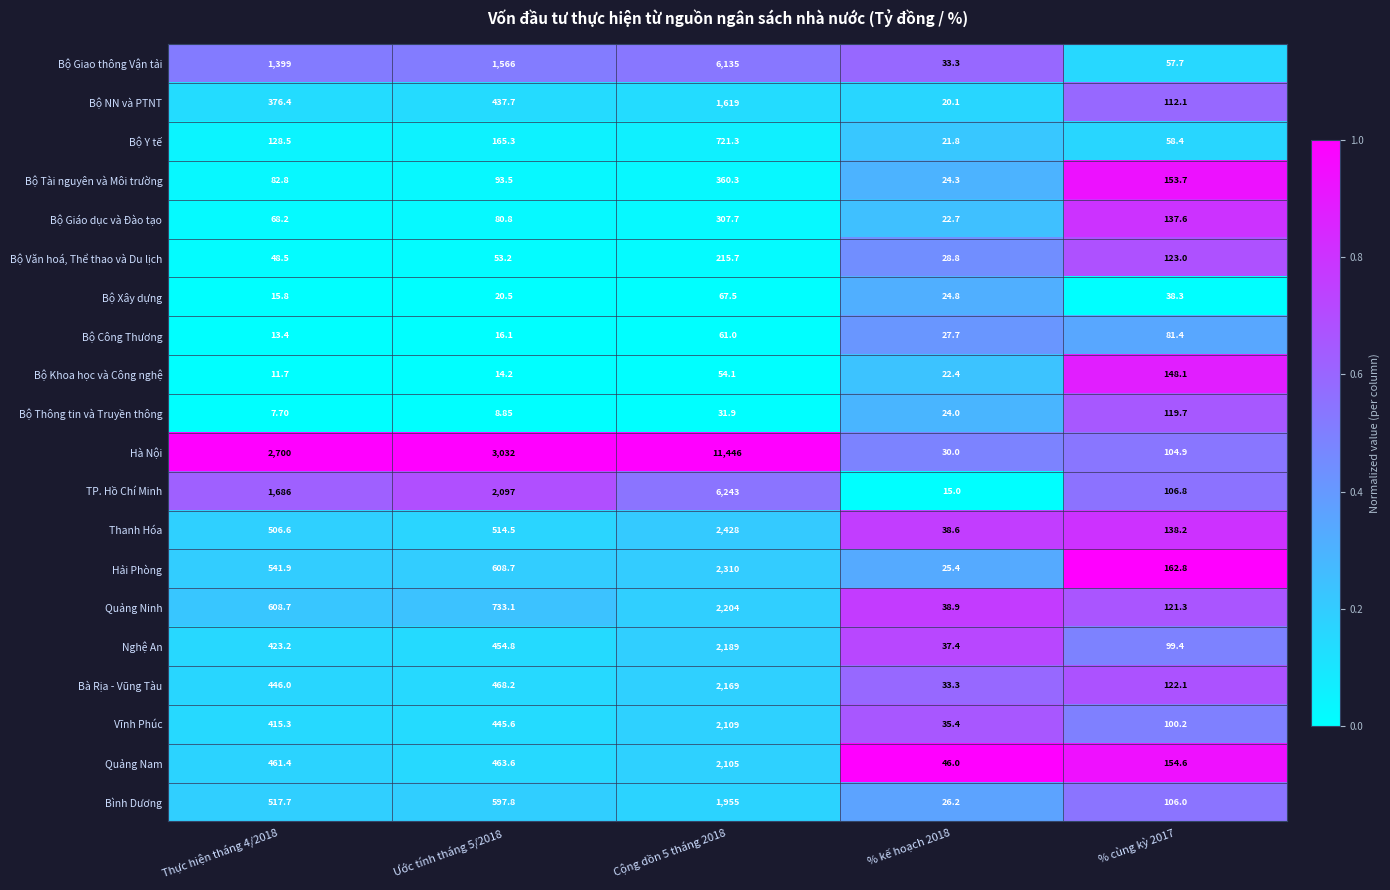

Which series has the largest total across all categories?

Hà Nội